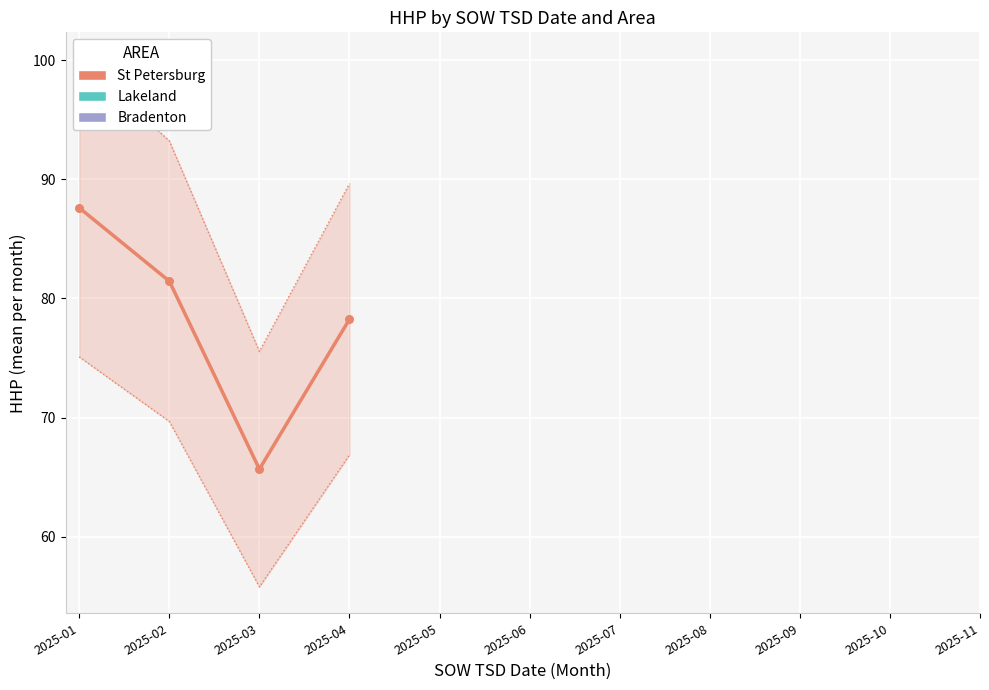

Which has a higher value, 2025-04 or 2025-02?

2025-02